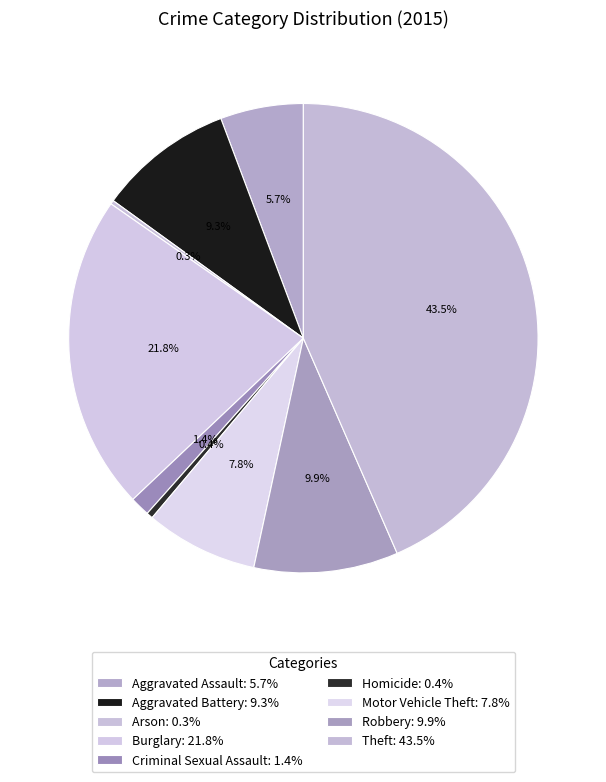

How many slices are in this pie chart?

9